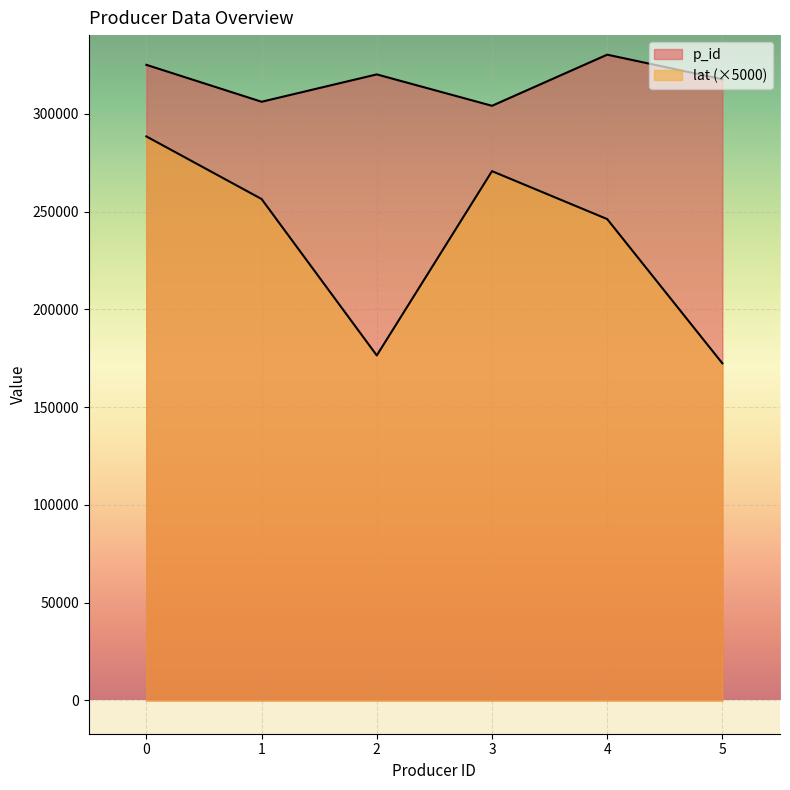

How many values in the lat series are below 256465?

3